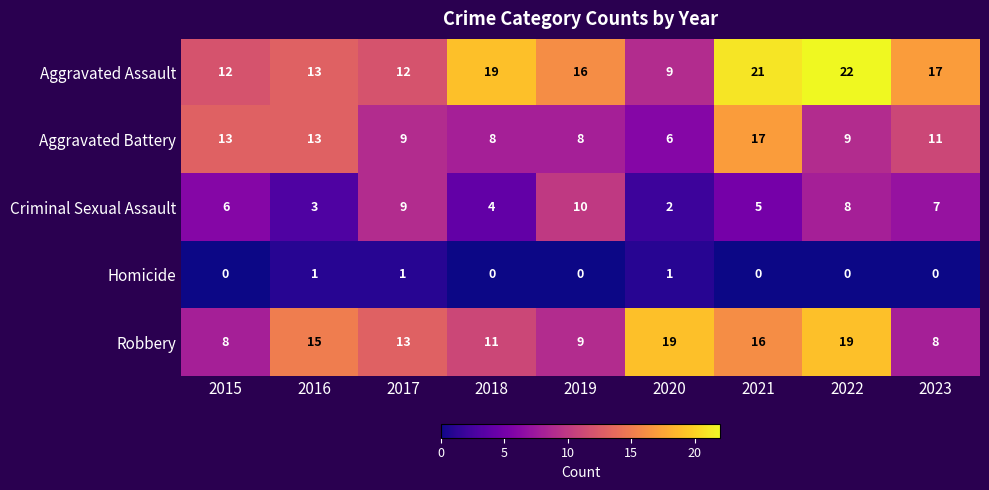

What is the difference between the maximum and minimum values in the Robbery series?

11